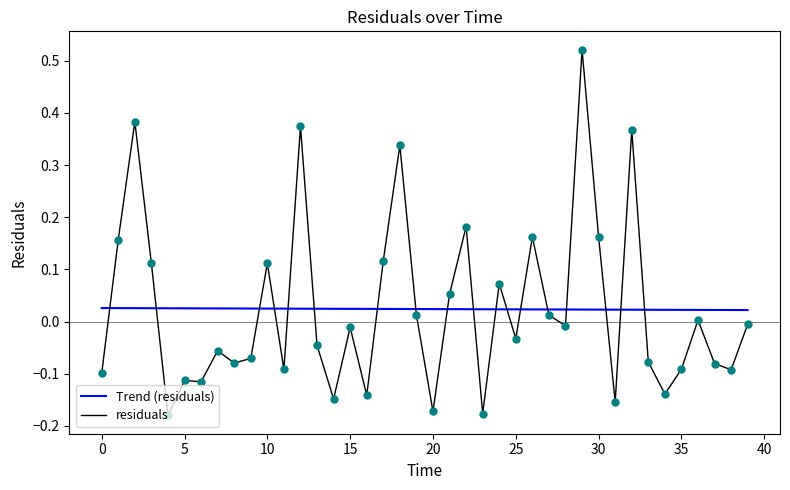

Which series has the largest range (max minus min)?

residuals